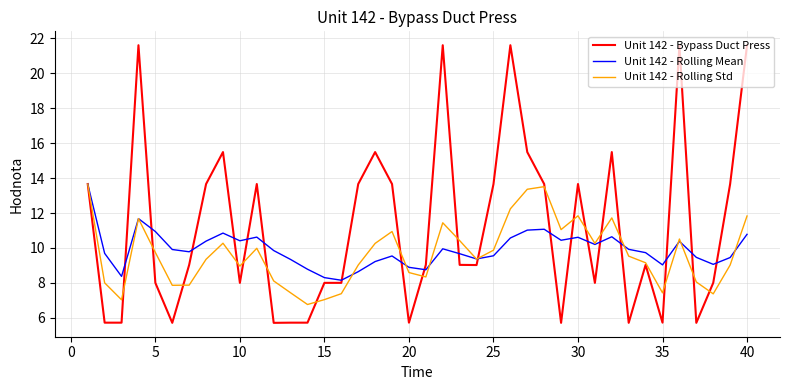

Which series ends up on top after the final intersection of Unit 142 - Rolling Std and Unit 142 - Bypass Duct Press?

Unit 142 - Bypass Duct Press